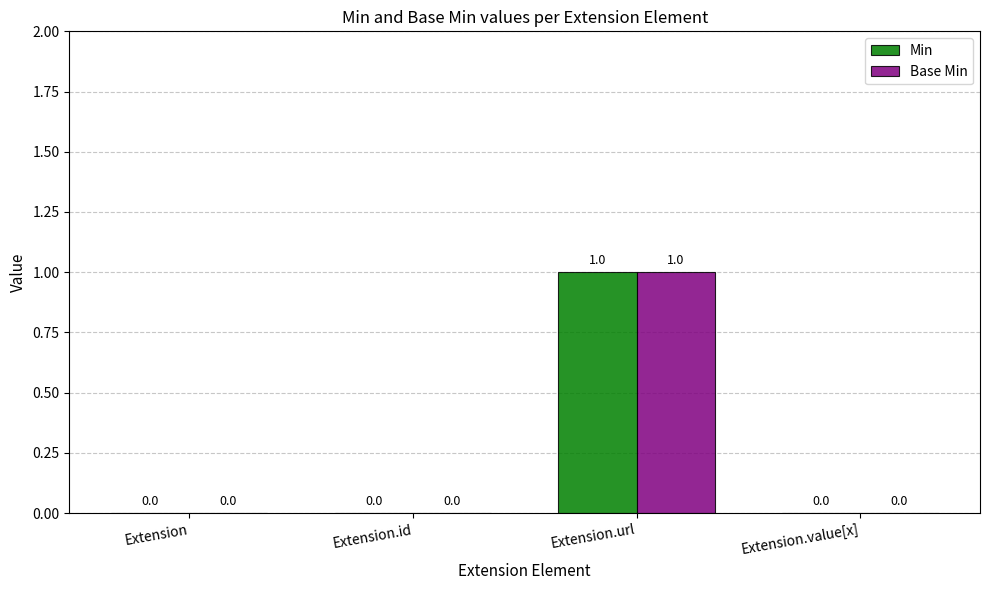

How many series are shown in this chart?

2